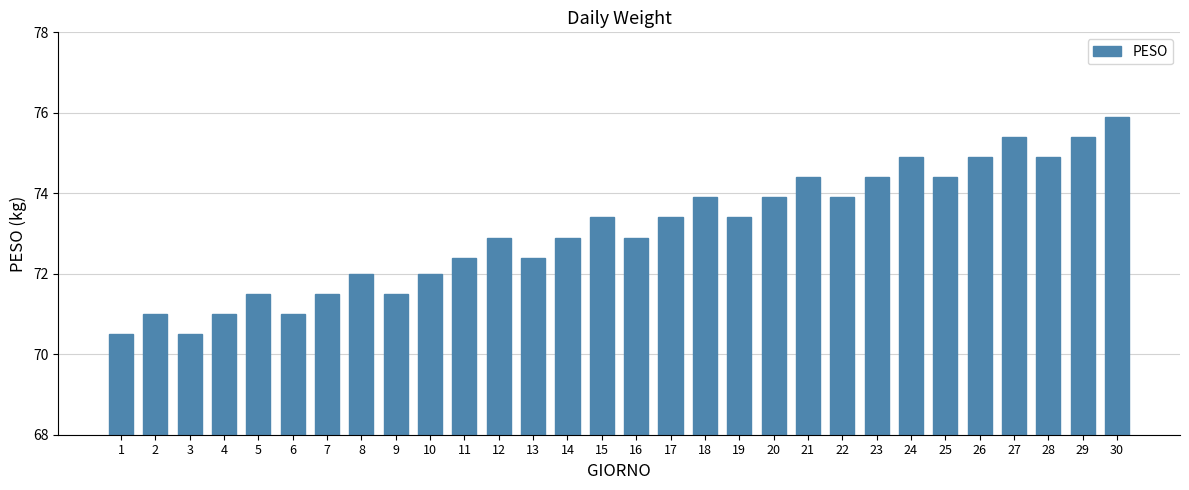

Approximately how many times larger is the value at 13 compared to 24?

1.0